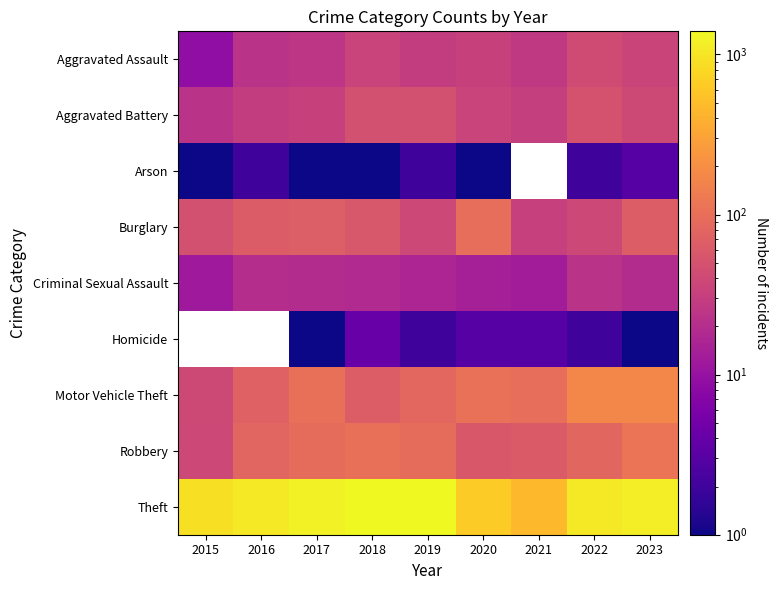

At which label does Robbery first exceed 82?

2017